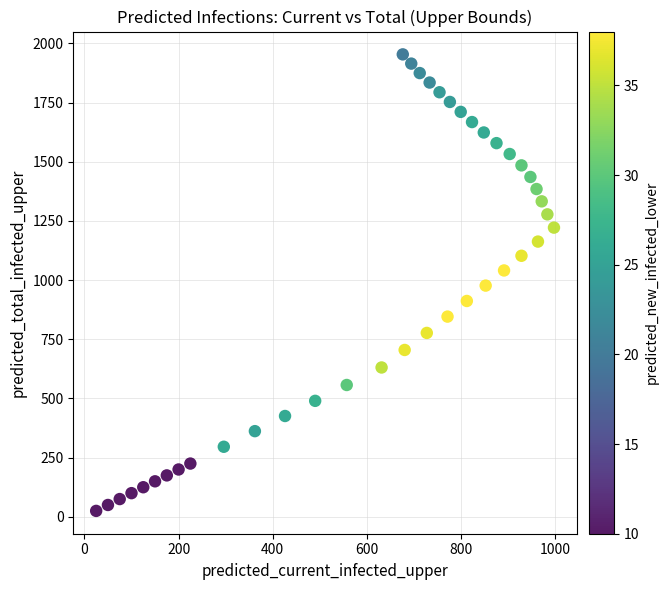

What is the range of Y values (max minus min)?

1929